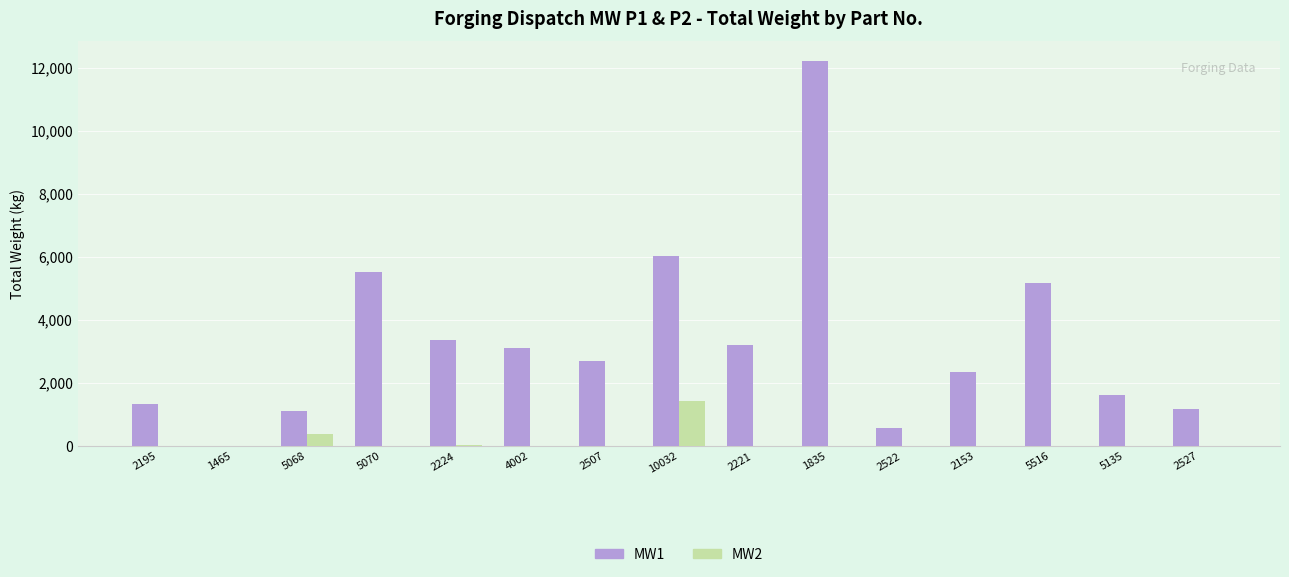

What is the sum of all MW2 values?

1852.8